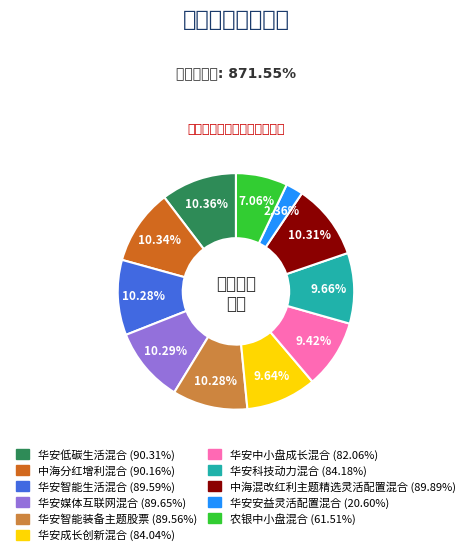

What is the smallest slice in the pie chart?

华安安益灵活配置混合